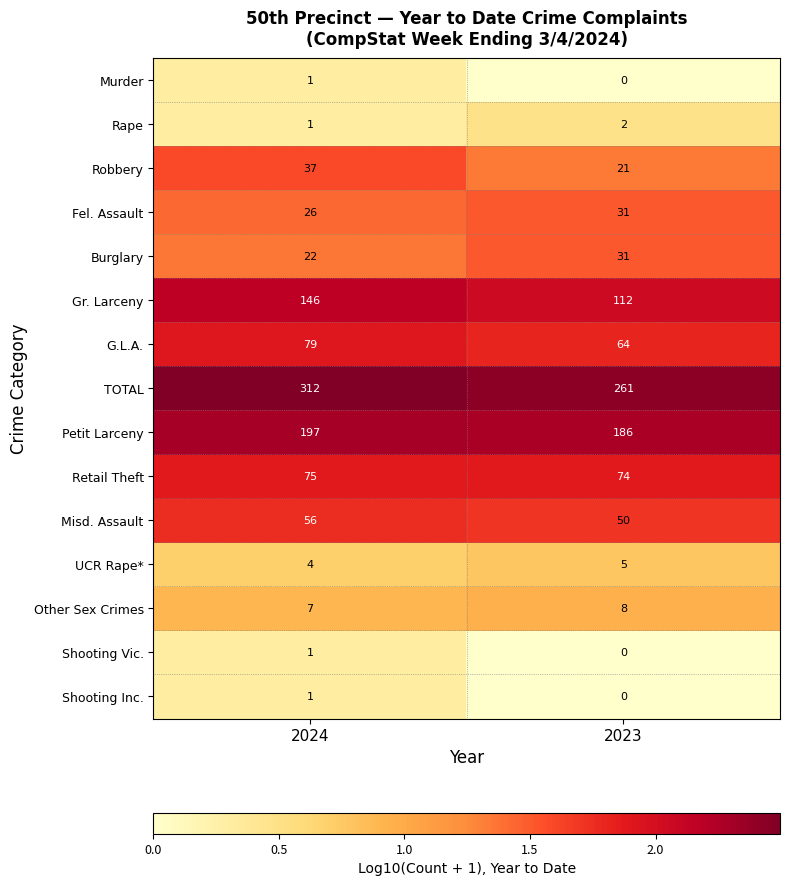

Which series has the widest spread of values?

TOTAL